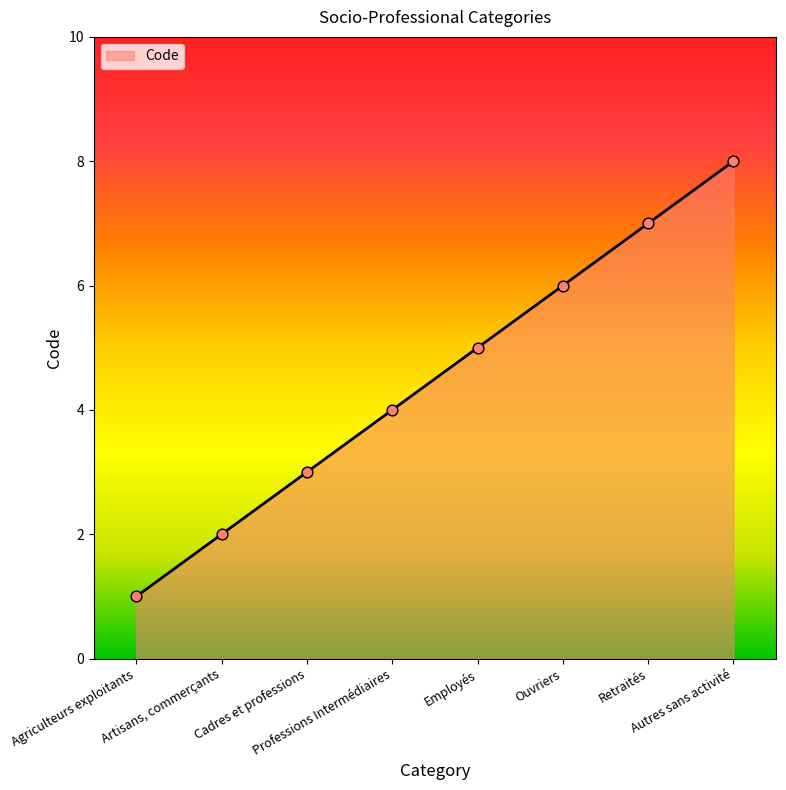

Between Agriculteurs exploitants and Ouvriers, which is larger?

Ouvriers